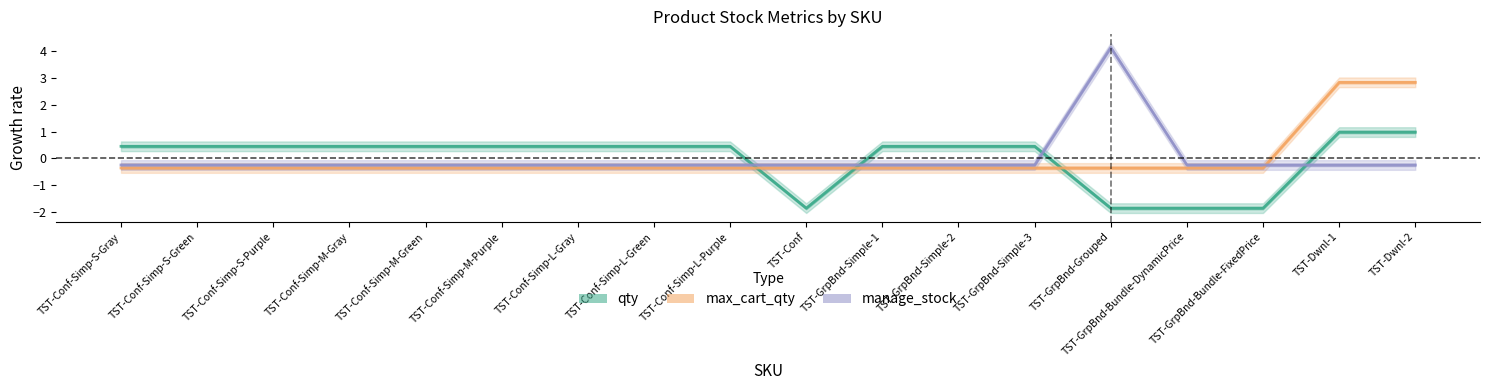

How many lines are shown in the chart?

3